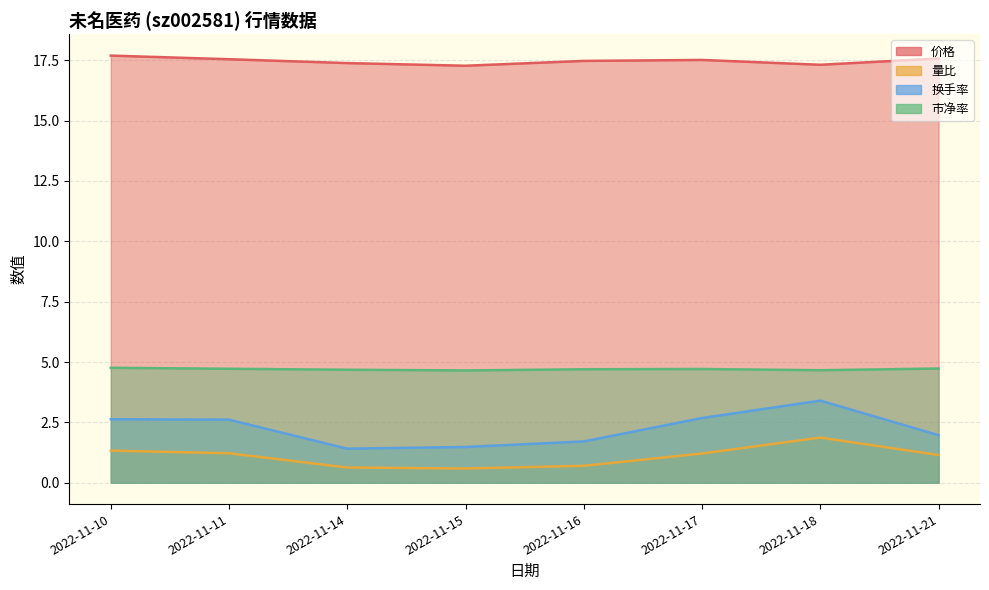

Reading right to left, extract all data points from this chart.

价格: 17.6	17.3	17.5	17.5	17.3	17.4	17.5	17.7
量比: 1.1	1.9	1.2	0.7	0.6	0.6	1.2	1.3
换手率: 2.0	3.4	2.7	1.7	1.5	1.4	2.6	2.6
市净率: 4.7	4.7	4.7	4.7	4.7	4.7	4.7	4.8